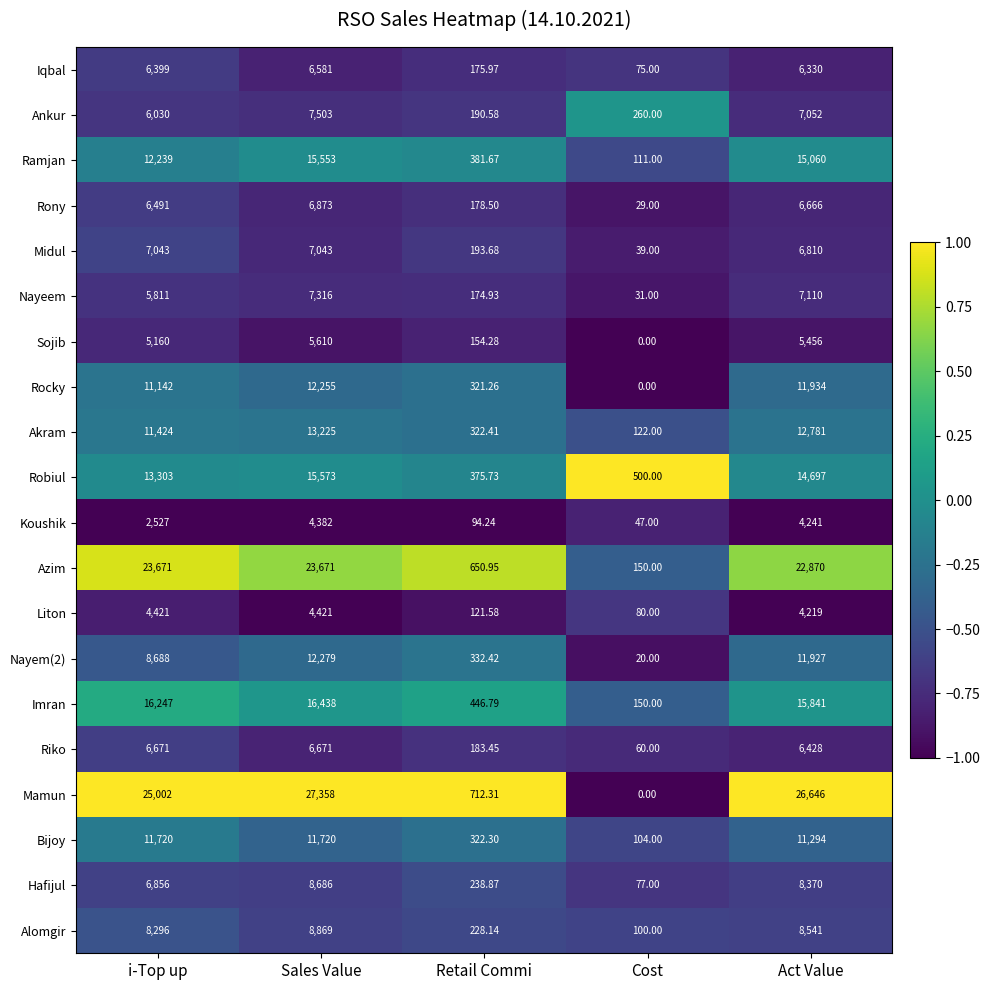

Which category has the lowest value in the Azim series?

Cost